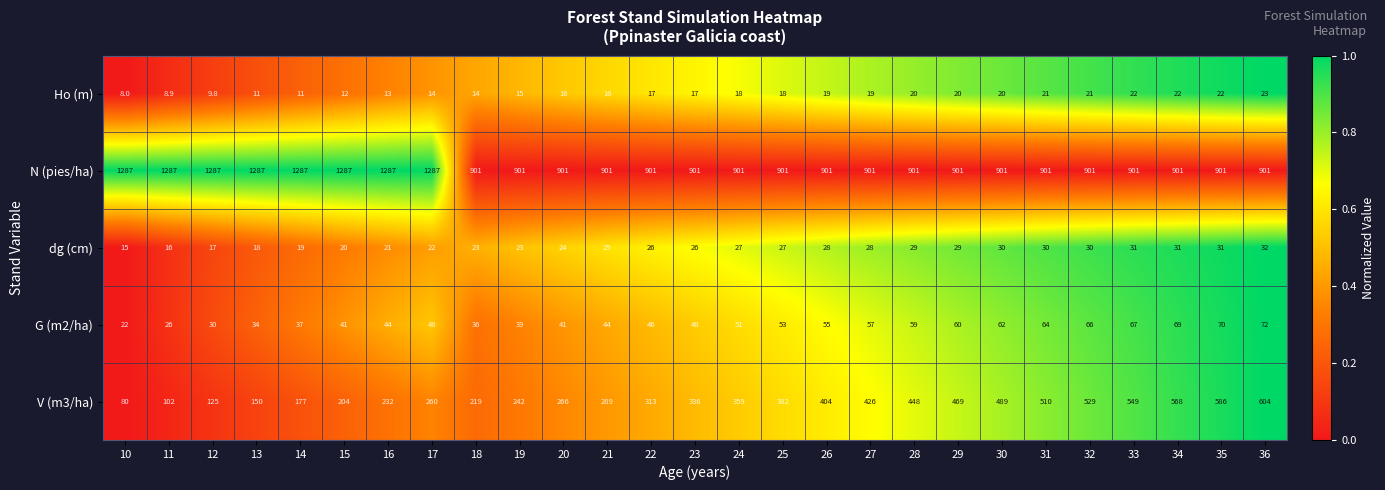

What is the maximum value shown in the chart?

1287.0